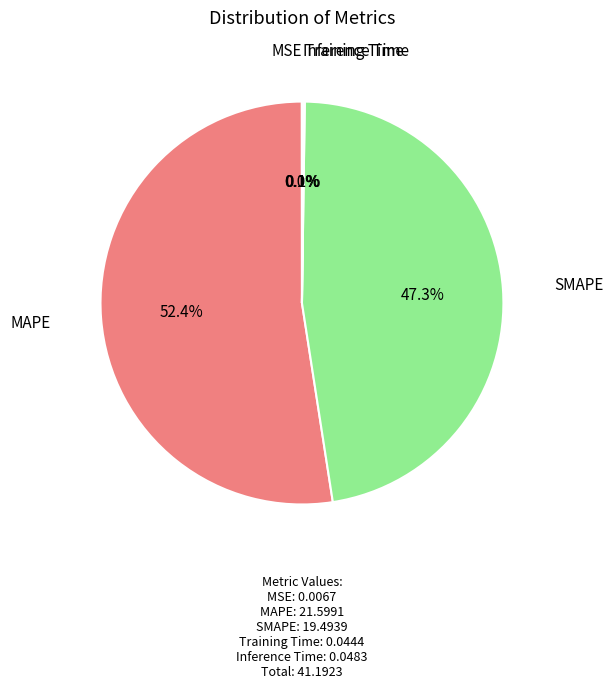

Is there any slice that represents more than half of the pie?

Yes